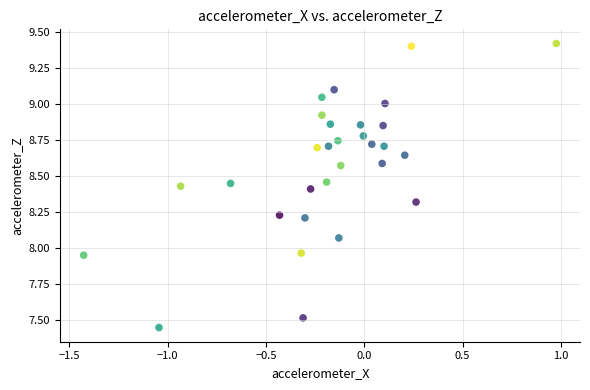

What is the range of X values (max minus min)?

2.4